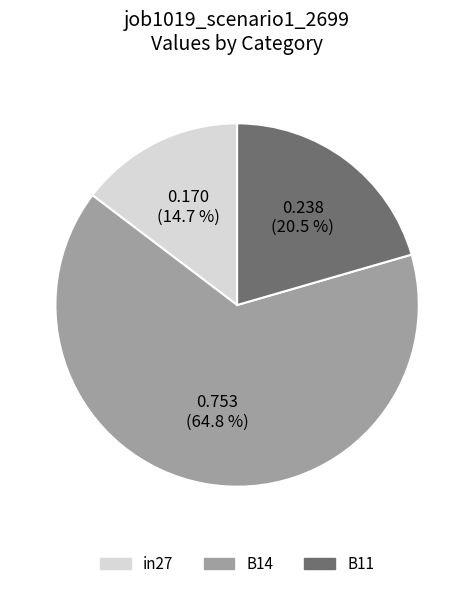

To the nearest percent, what portion does in27 represent?

15%